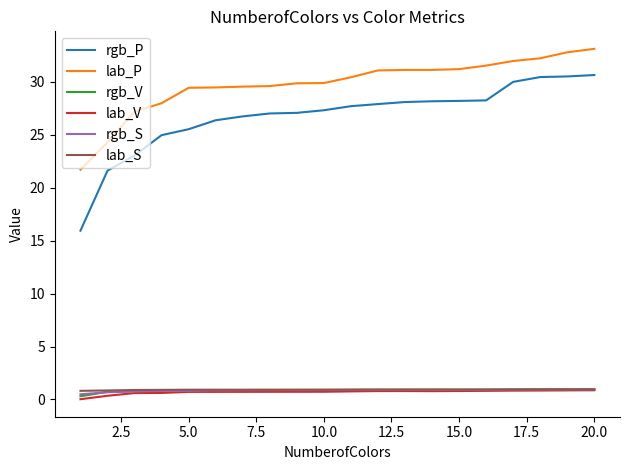

What is the difference between the maximum and minimum values in the rgb_S series?

0.4